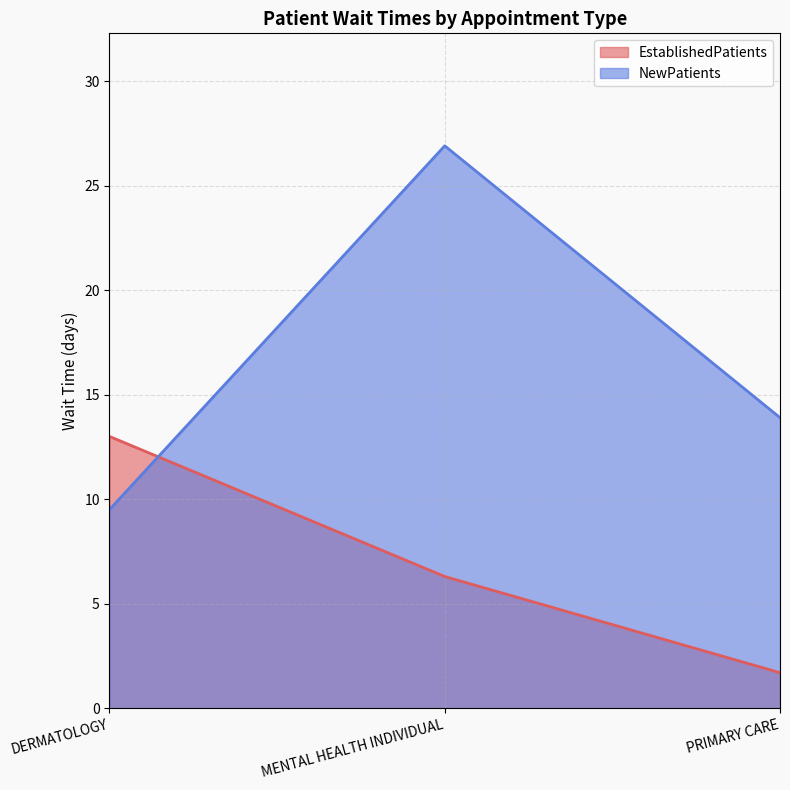

What is the spread (max minus min) of values at MENTAL HEALTH INDIVIDUAL?

20.6